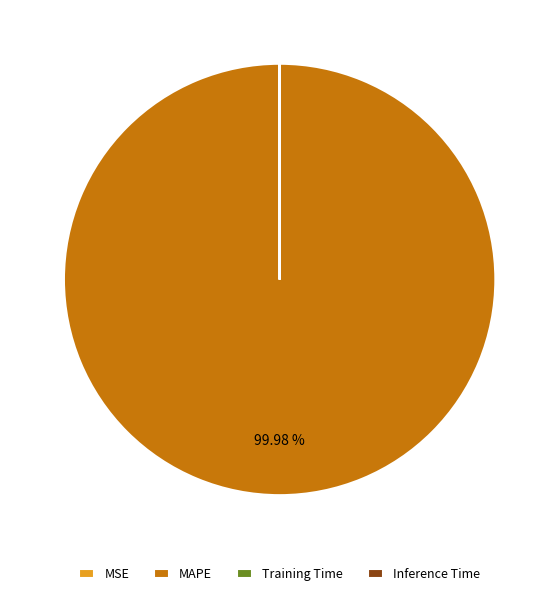

Is there a majority slice in this chart?

Yes